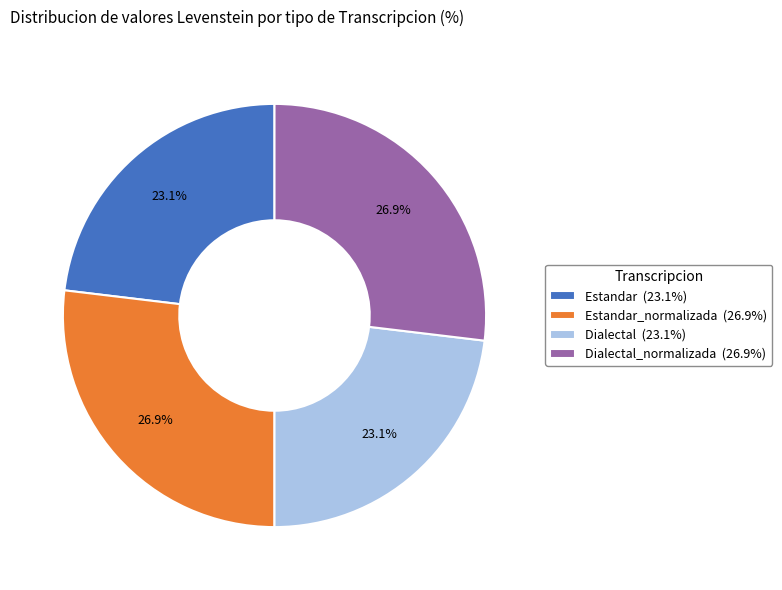

To the nearest percent, what is the difference between the largest and smallest slice percentages?

4%